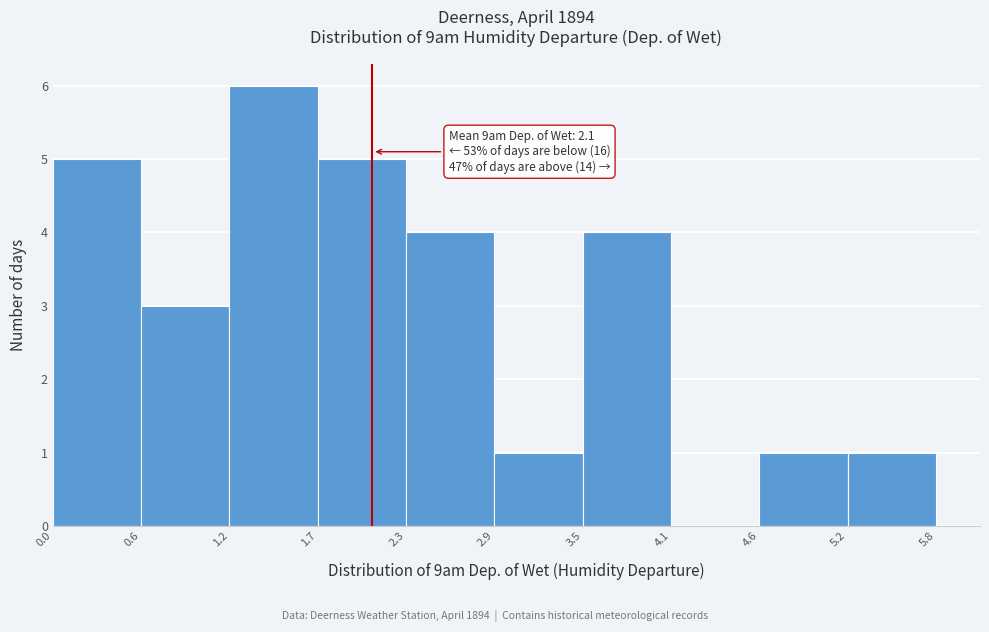

Over which range of the x-axis is the bar tallest?

1.2 to 1.7